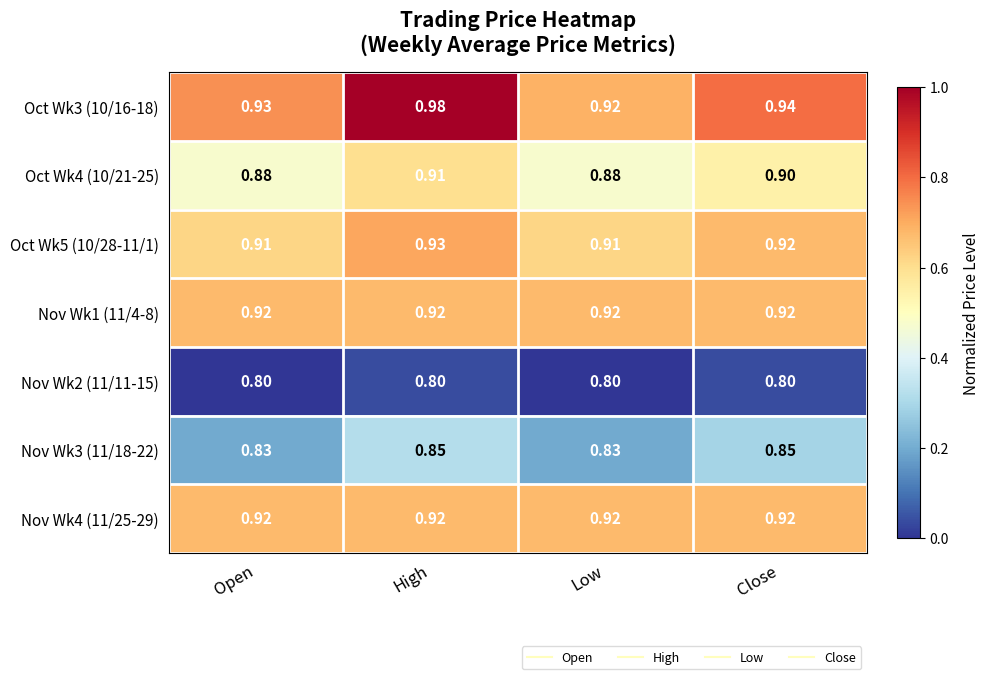

Between High and Close, which series saw the biggest shift?

Oct Wk3 (10/16-18)